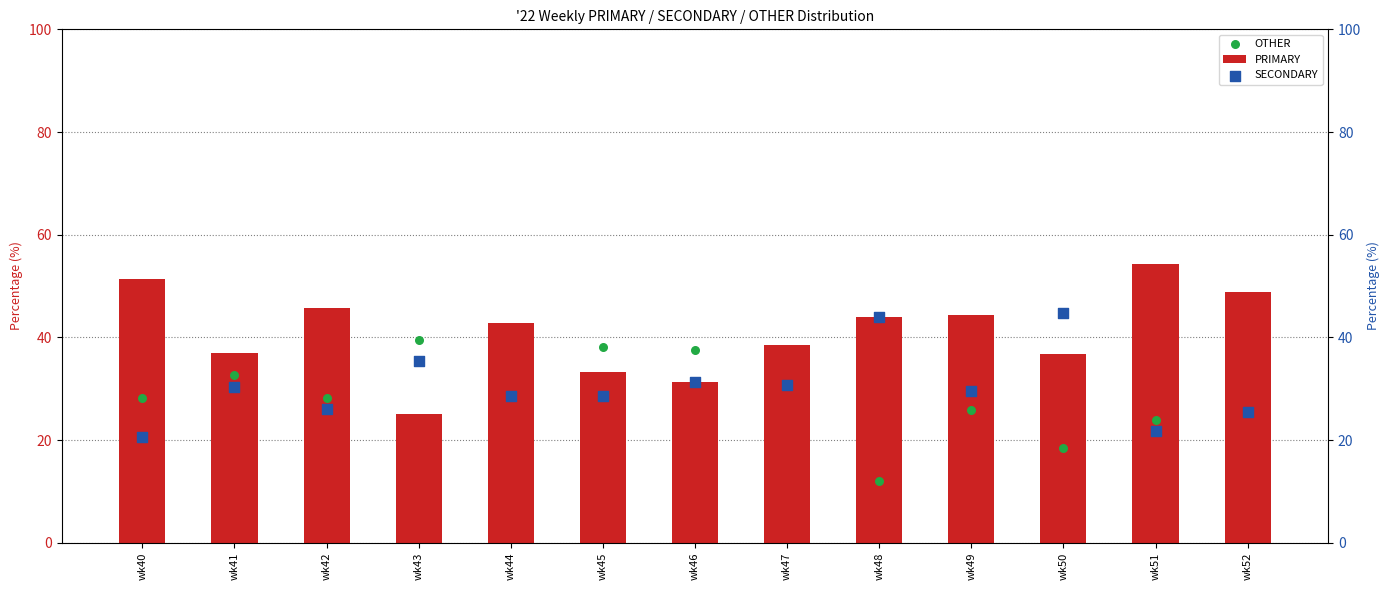

At which category is the sum across all series the highest?

wk41